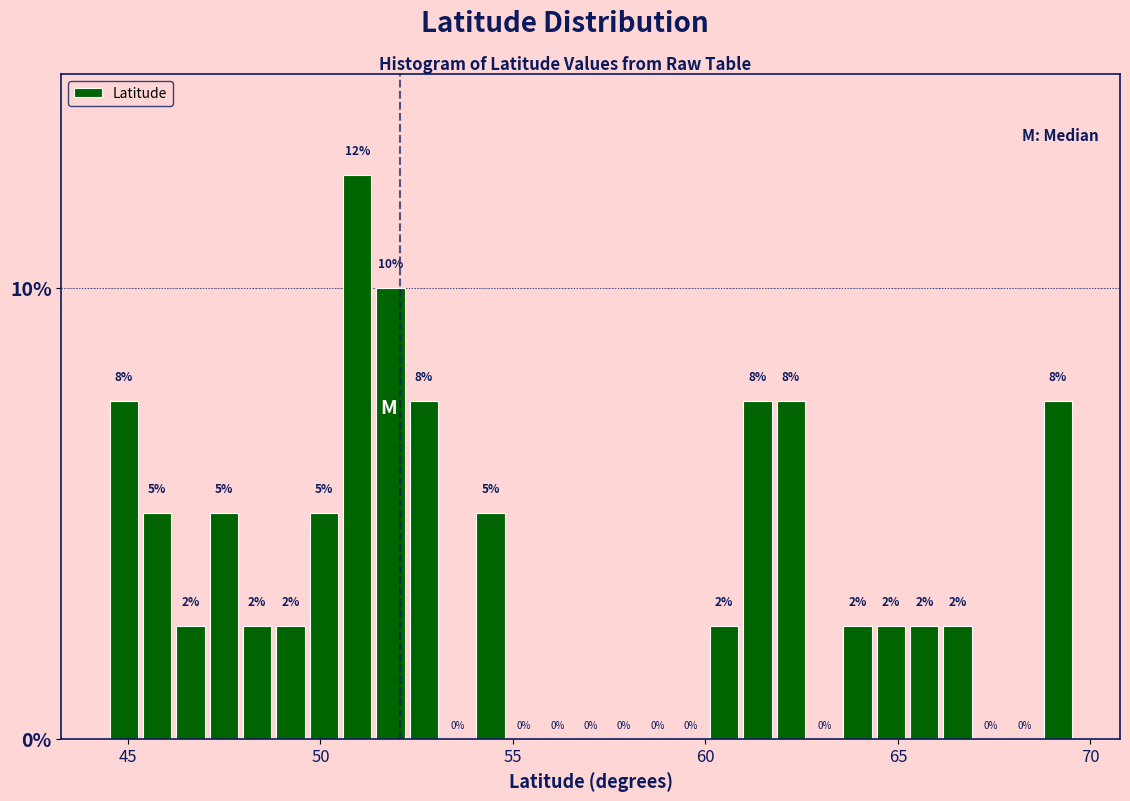

Around what value on the x-axis is the tallest bar? Give the approximate position of its centre, as read against the axis.

51.0